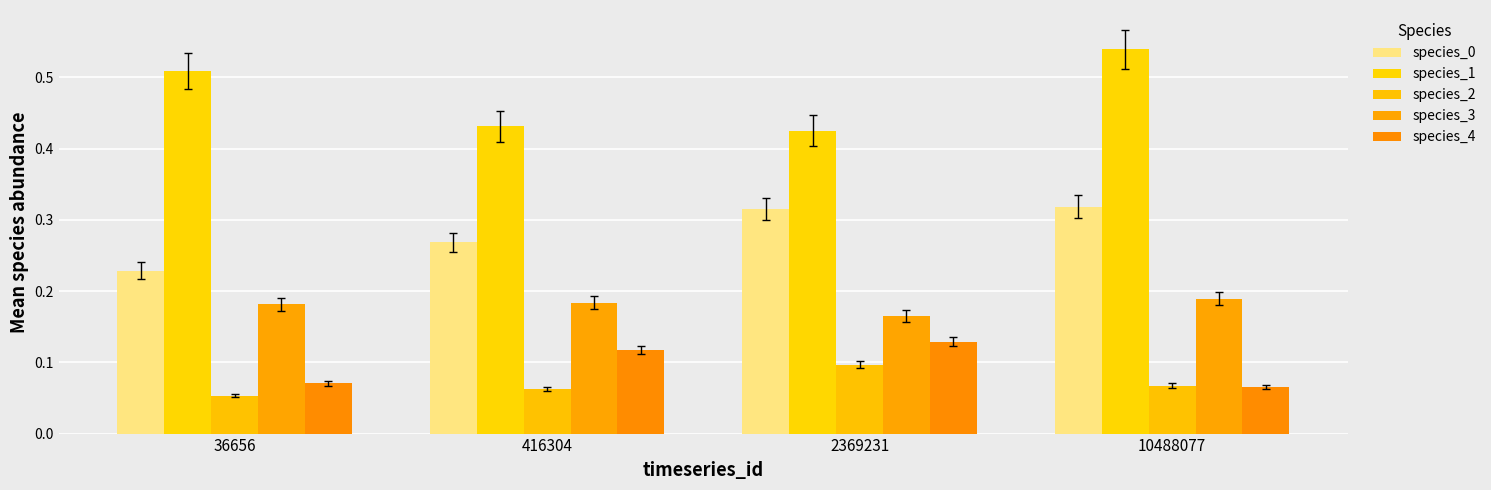

What is the value of the species_1 bar at the 1st from the left?

0.5